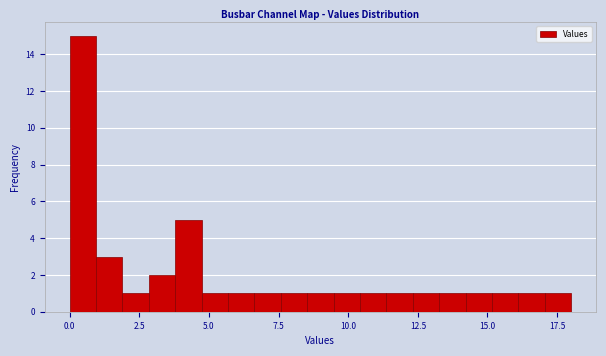

Around what value on the x-axis is the tallest bar? Give the approximate position of its centre, as read against the axis.

0.5